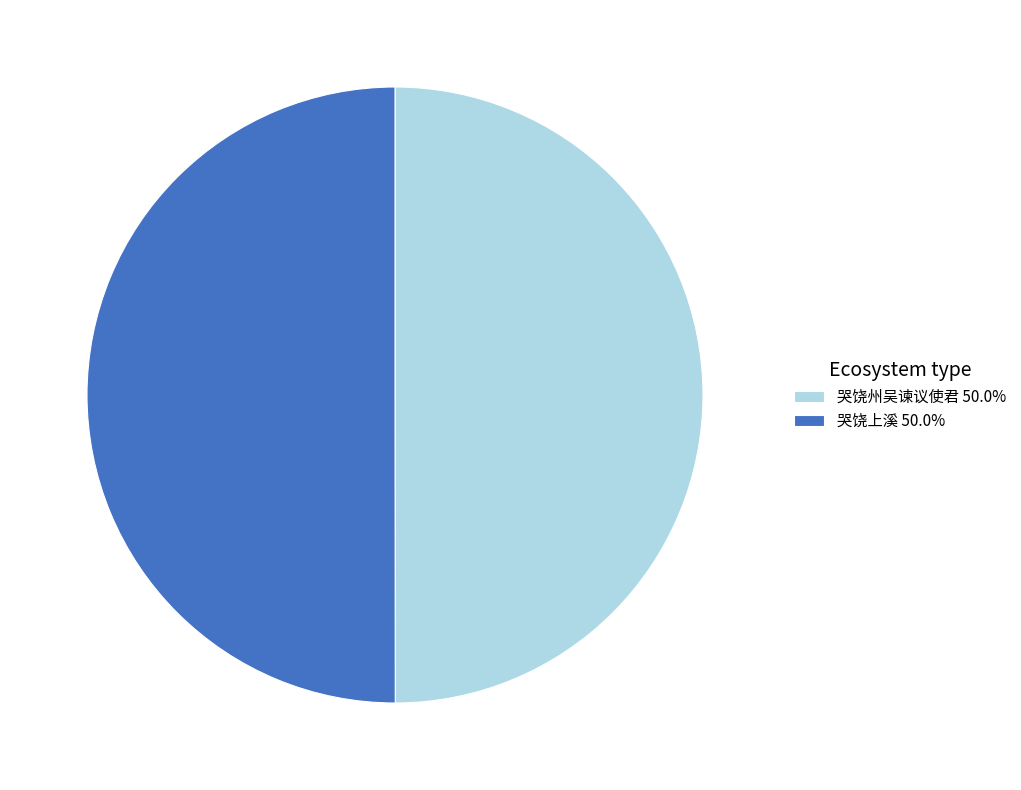

Do 哭饶州吴谏议使君 50.0% and 哭饶上溪 50.0% together represent more than half of the pie?

Yes